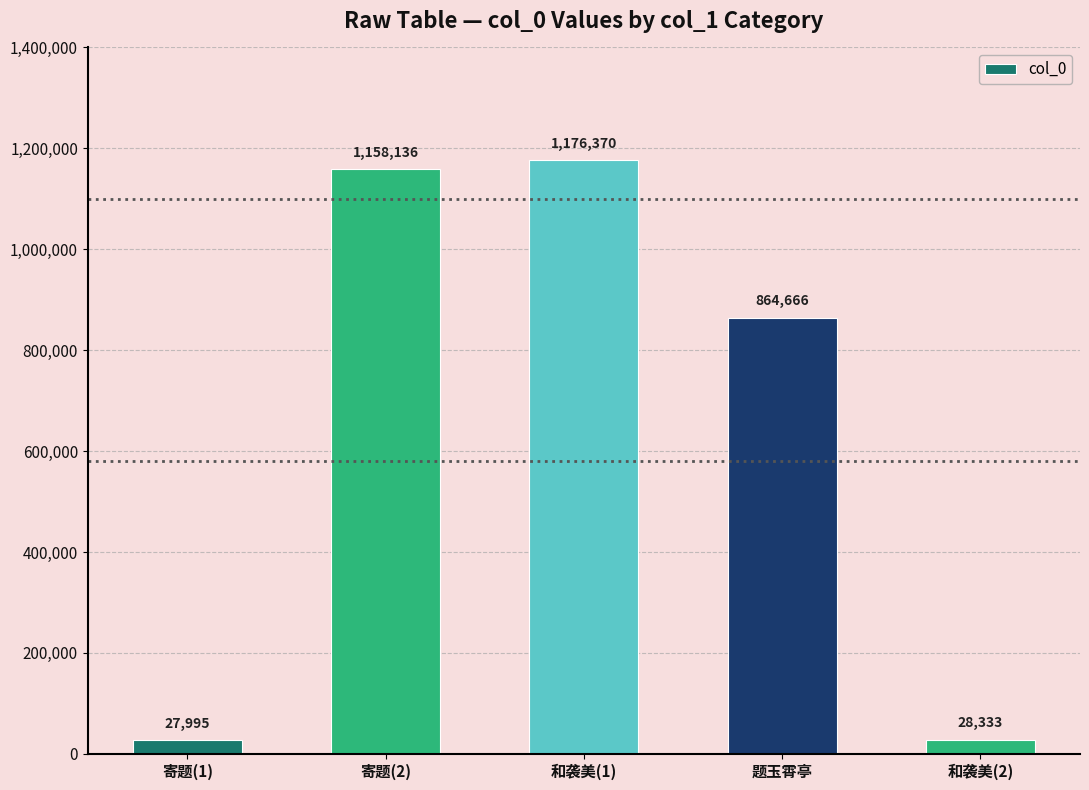

What is the difference between the maximum and minimum values?

1148375